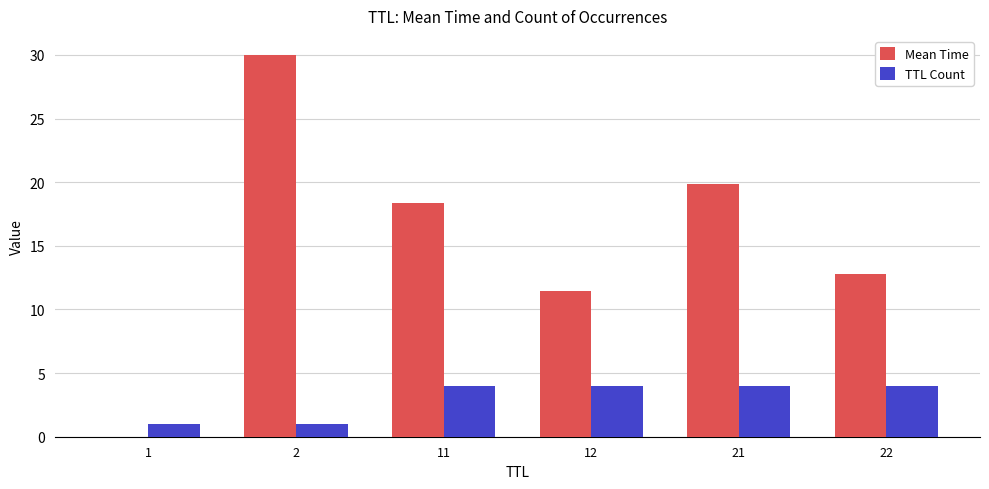

What is the maximum value shown in the chart?

30.0